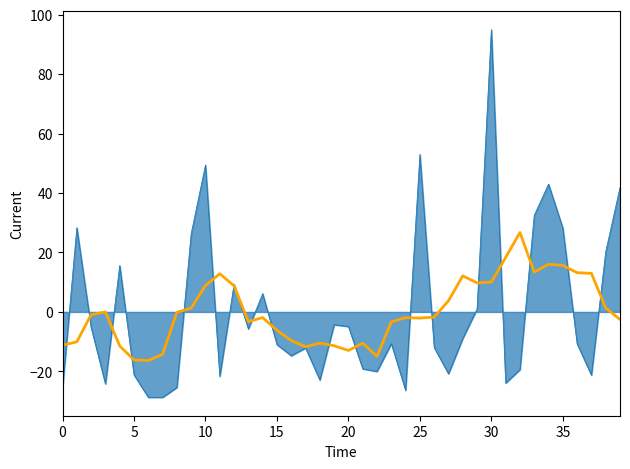

What is the maximum value shown in the chart?

95.0